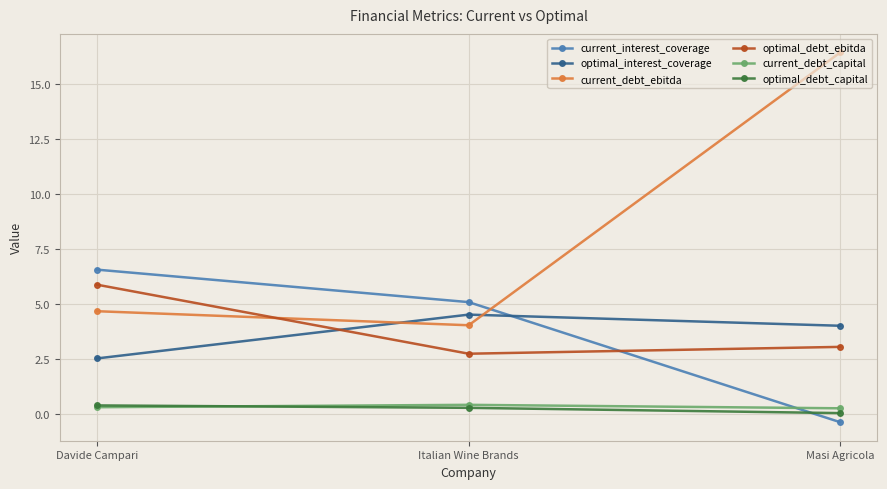

What is the sum of all current_debt_ebitda values?

25.2